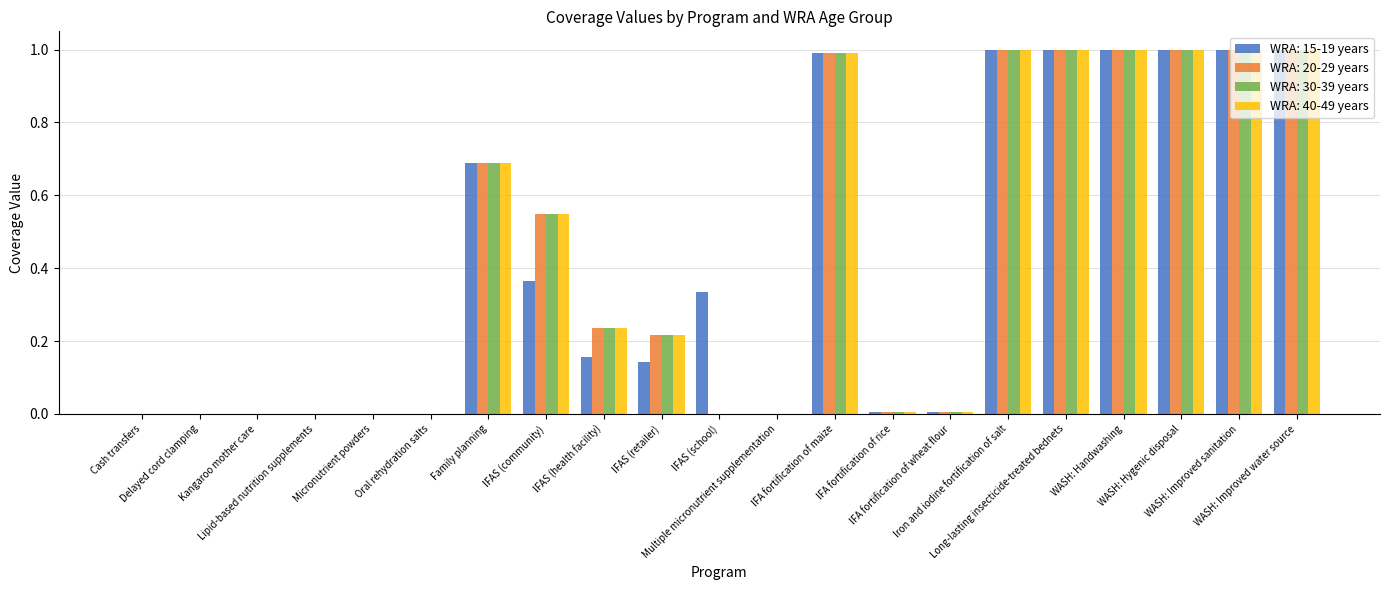

True or false: WRA: 30-39 years has a value of 0.0 at IFA fortification of rice.

True